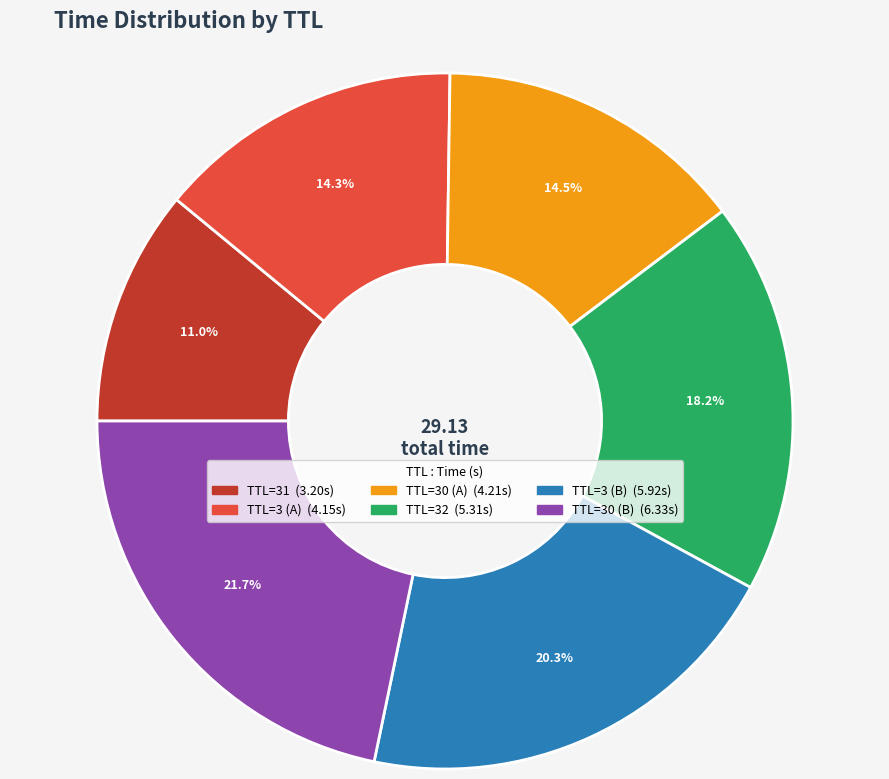

Is there a majority slice in this chart?

No